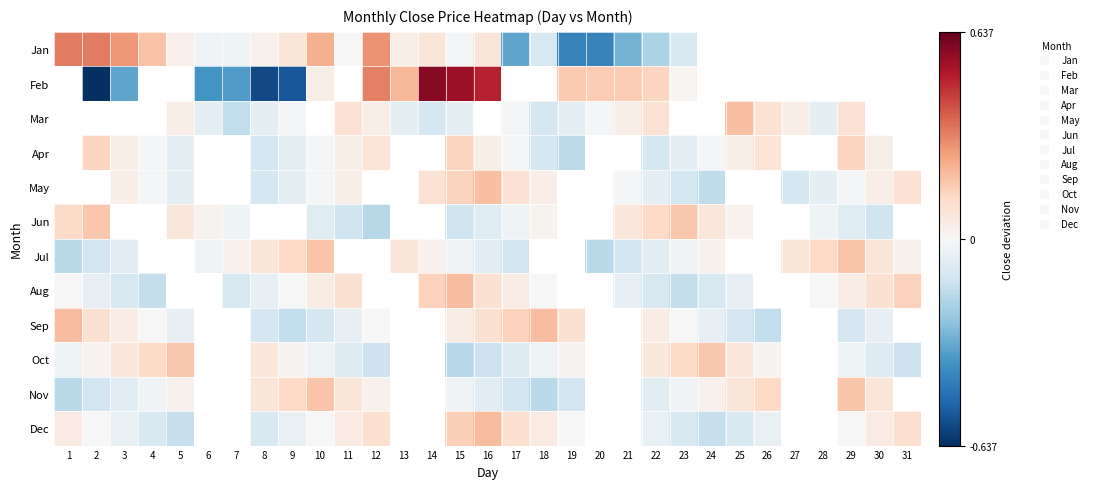

How many values in Jul are below zero?

11